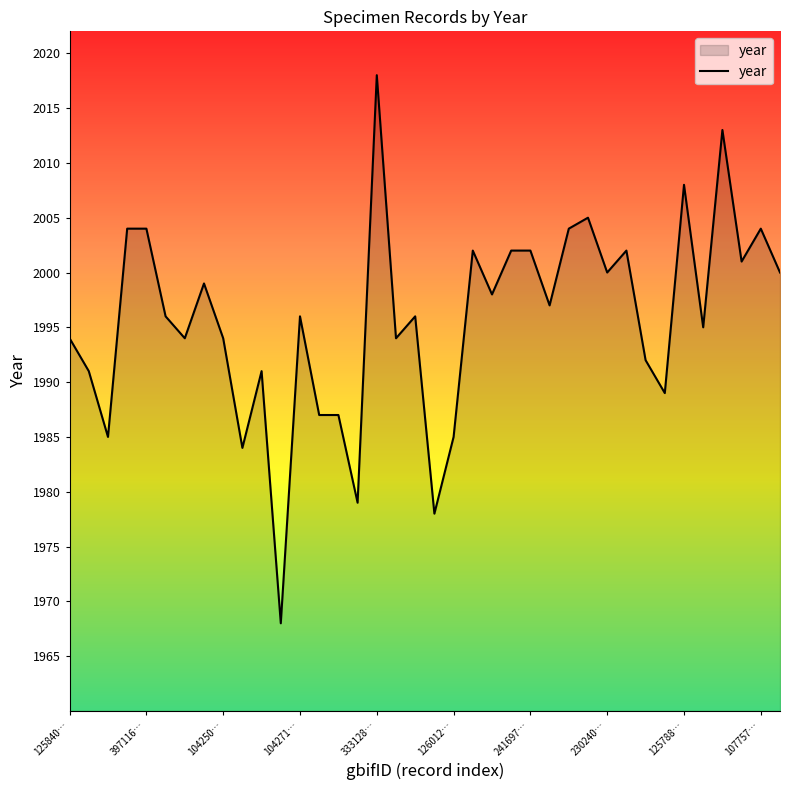

What is the maximum value shown in the chart?

2018